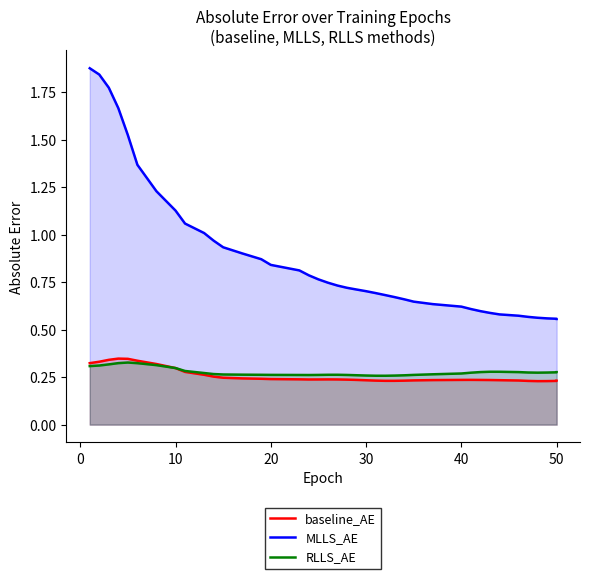

The baseline_AE series shows 0.5 at 50. True or false?

False